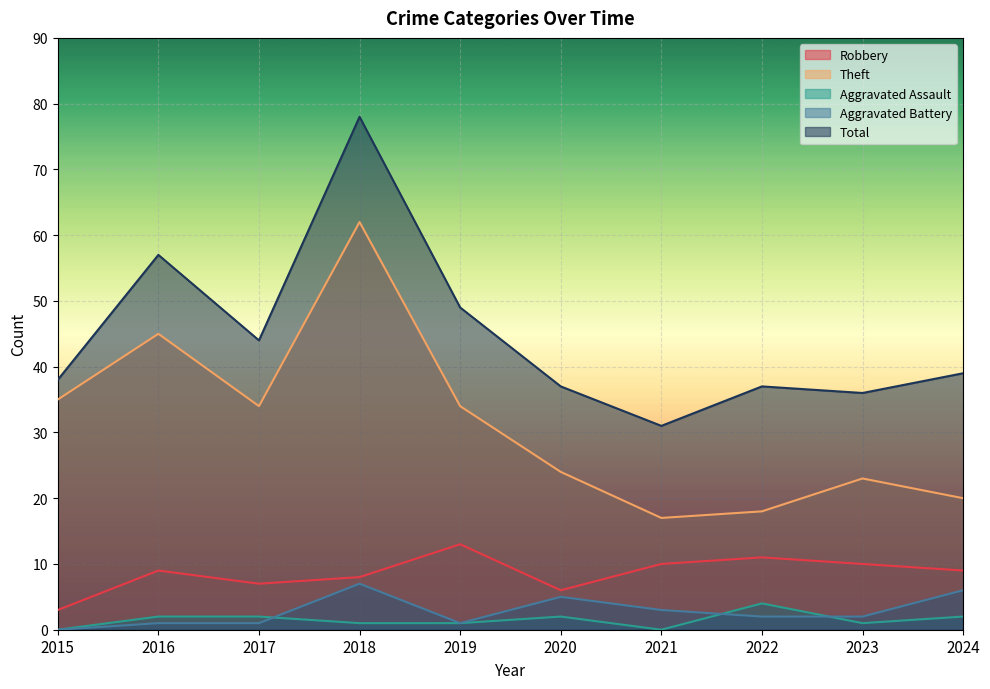

Reading left to right, extract all data points from this chart.

Robbery: 3	9	7	8	13	6	10	11	10	9
Theft: 35	45	34	62	34	24	17	18	23	20
Aggravated Assault: 0	2	2	1	1	2	0	4	1	2
Aggravated Battery: 0	1	1	7	1	5	3	2	2	6
Total: 38	57	44	78	49	37	31	37	36	39